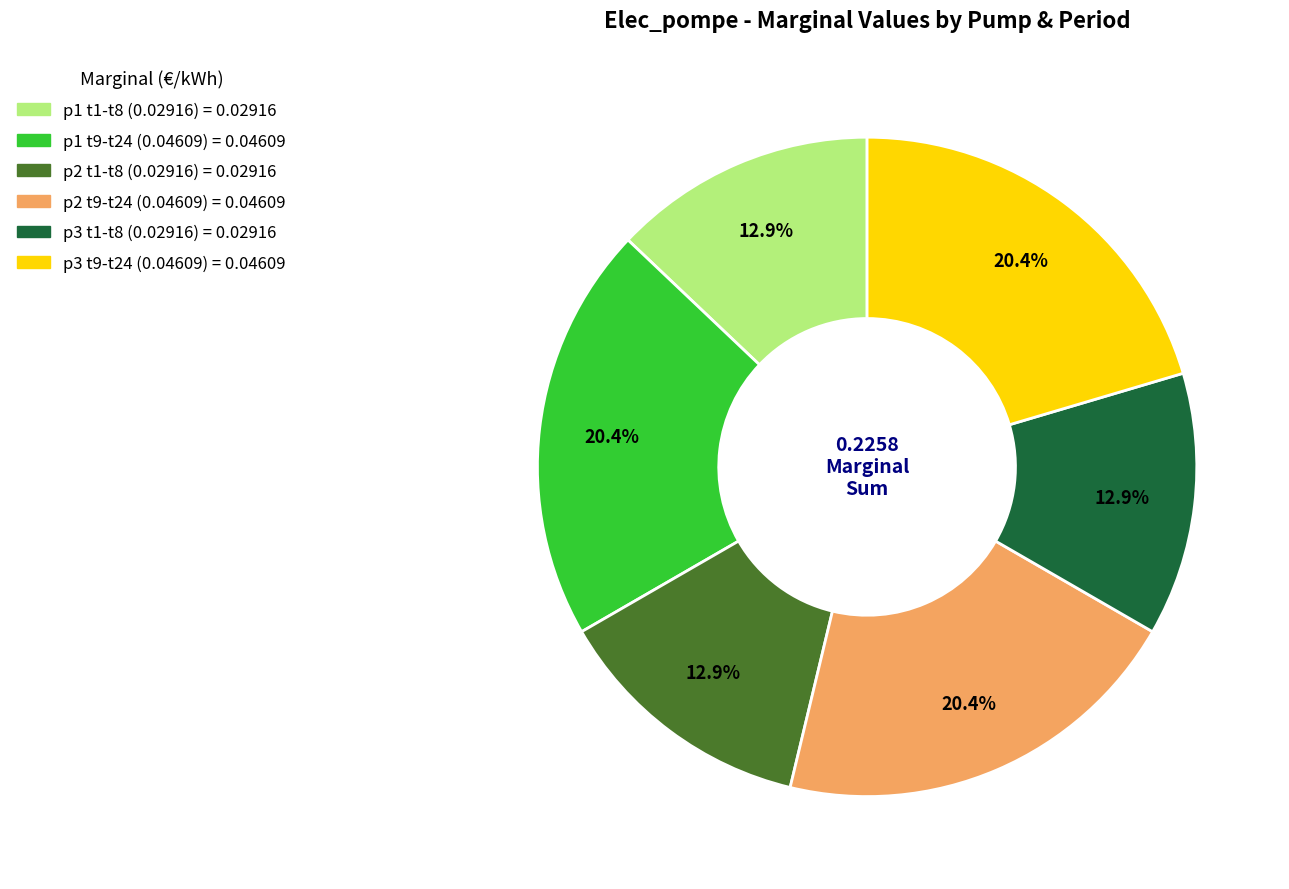

To the nearest percent, what is the average slice percentage?

17%